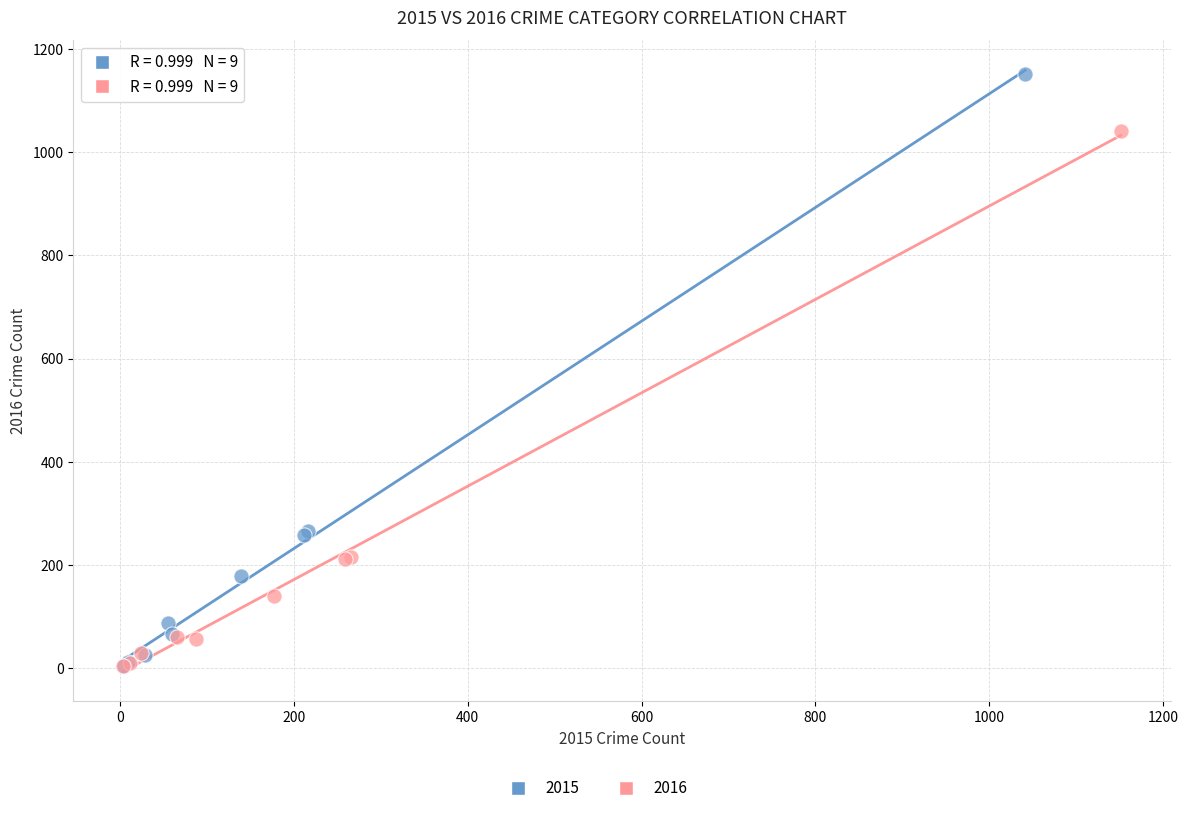

Which series has the widest spread of Y values?

2015